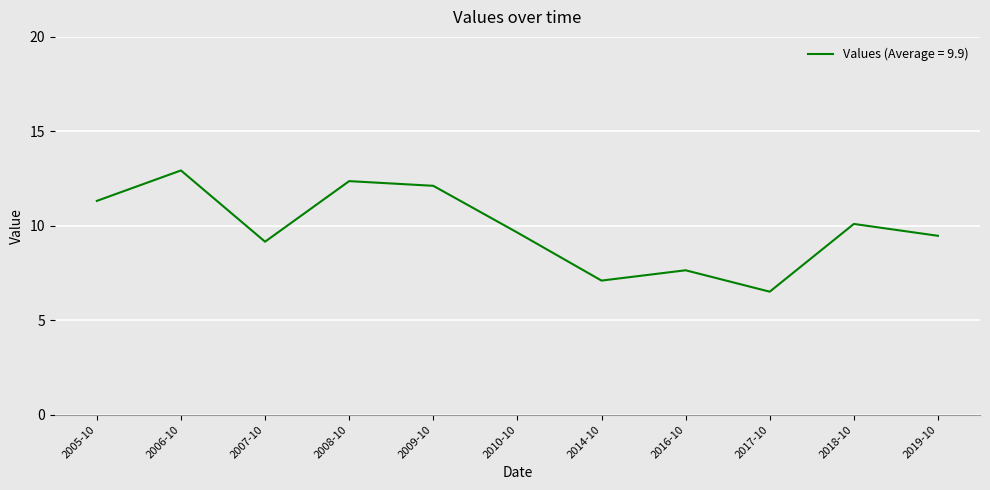

Approximately how many times larger is the value at 2017-10 compared to 2010-10?

0.7